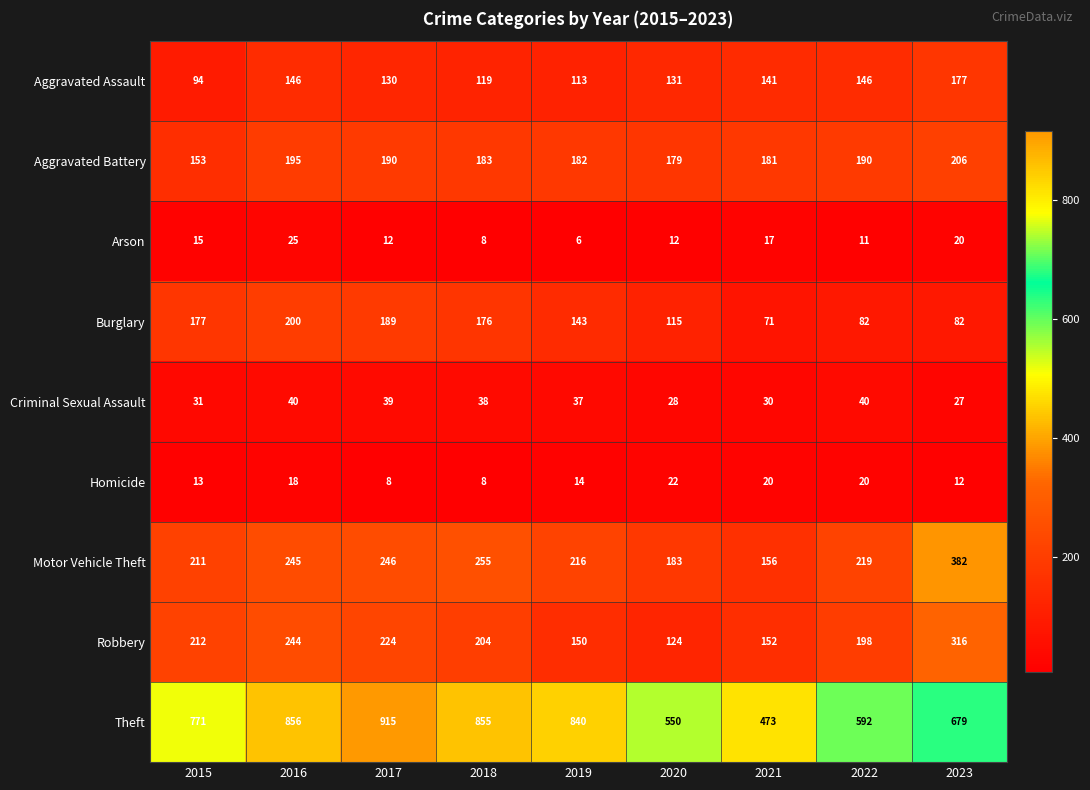

True or false: Criminal Sexual Assault has a value of 52 at 2021.

False